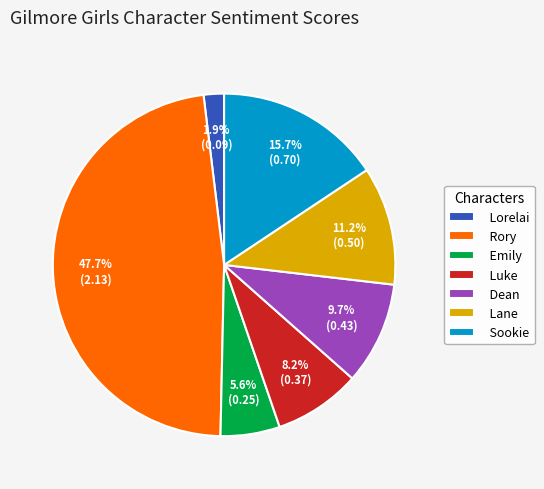

Do Lane and Lorelai together represent more than half of the pie?

No